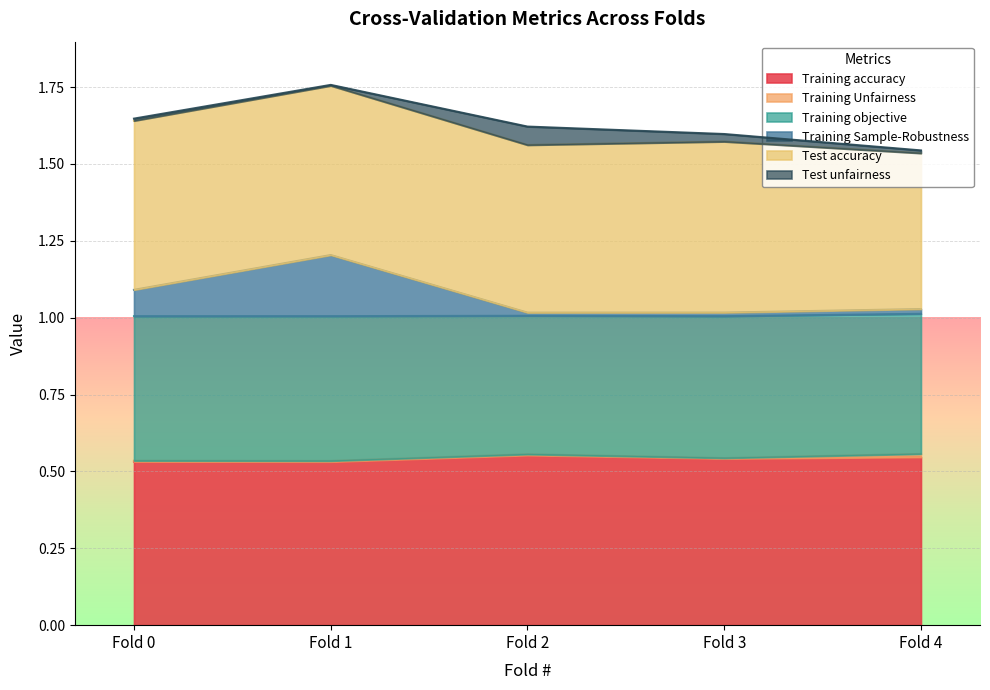

Is it true that Training accuracy equals 0.7 at Fold 0?

False